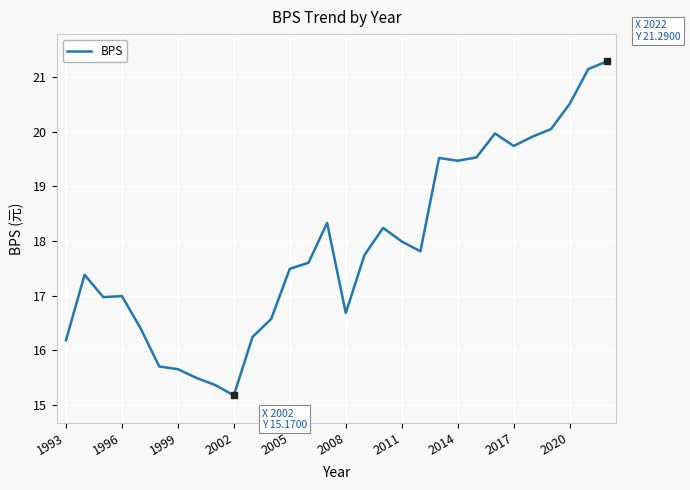

How many categories are shown in the chart?

30